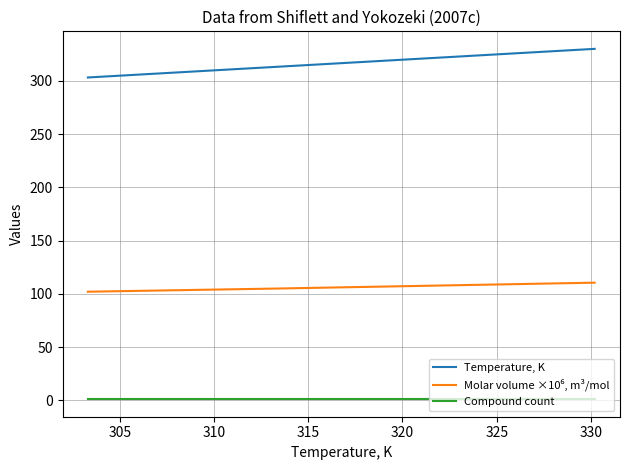

Which series has the largest total across all categories?

Temperature, K